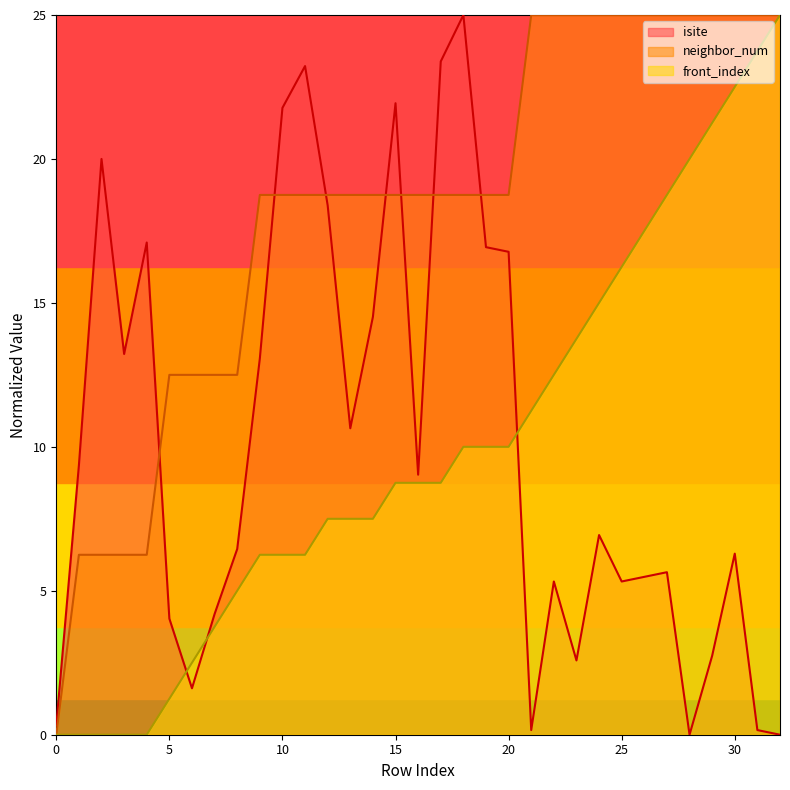

Which series changed the most between 9 and 13?

isite